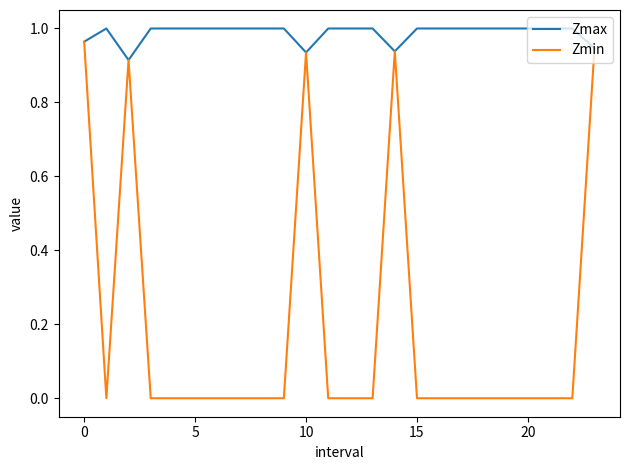

Which series has the largest total across all categories?

Zmax